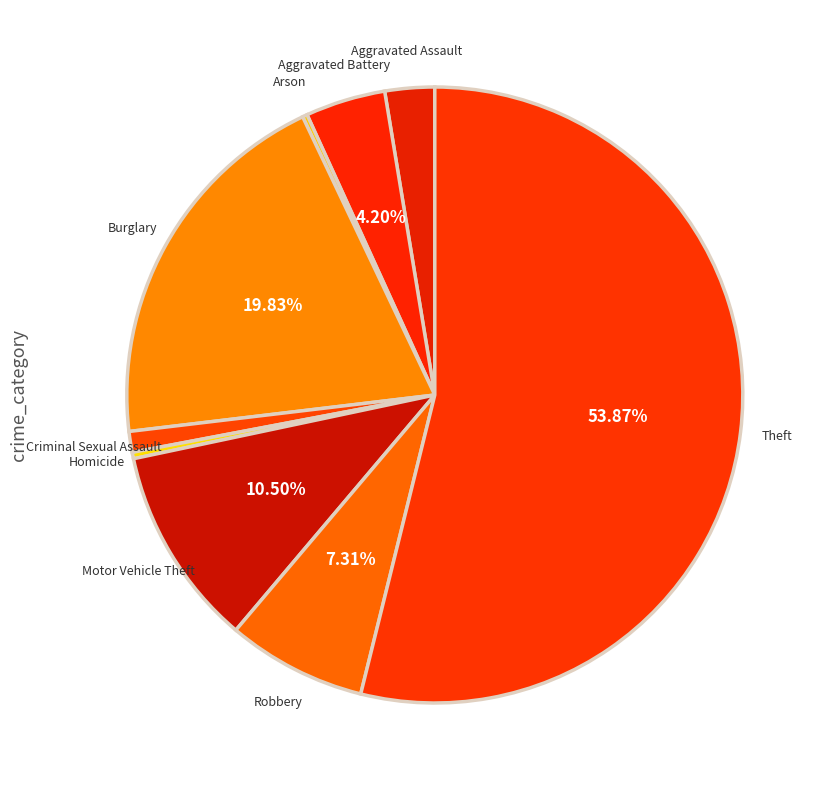

What is the majority slice?

Theft